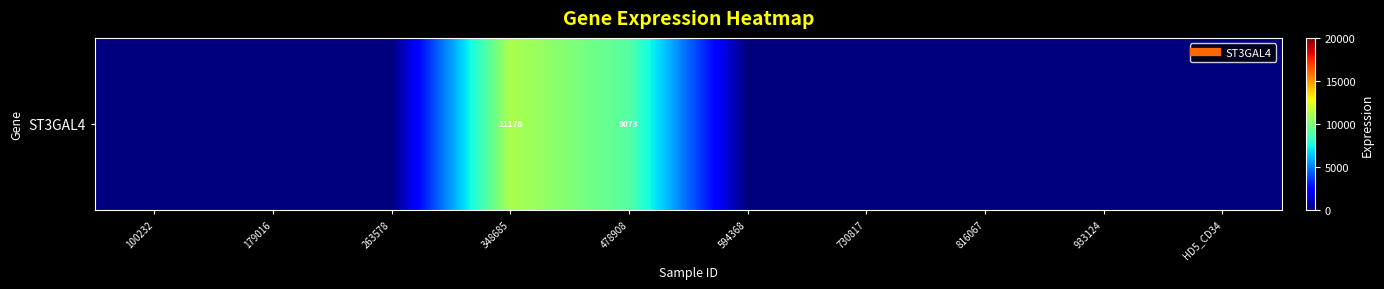

Rank the categories by value from highest to lowest.

348685, 478908, 100232, 179016, 263578, 594368, 730817, 816067, 933124, HD5_CD34